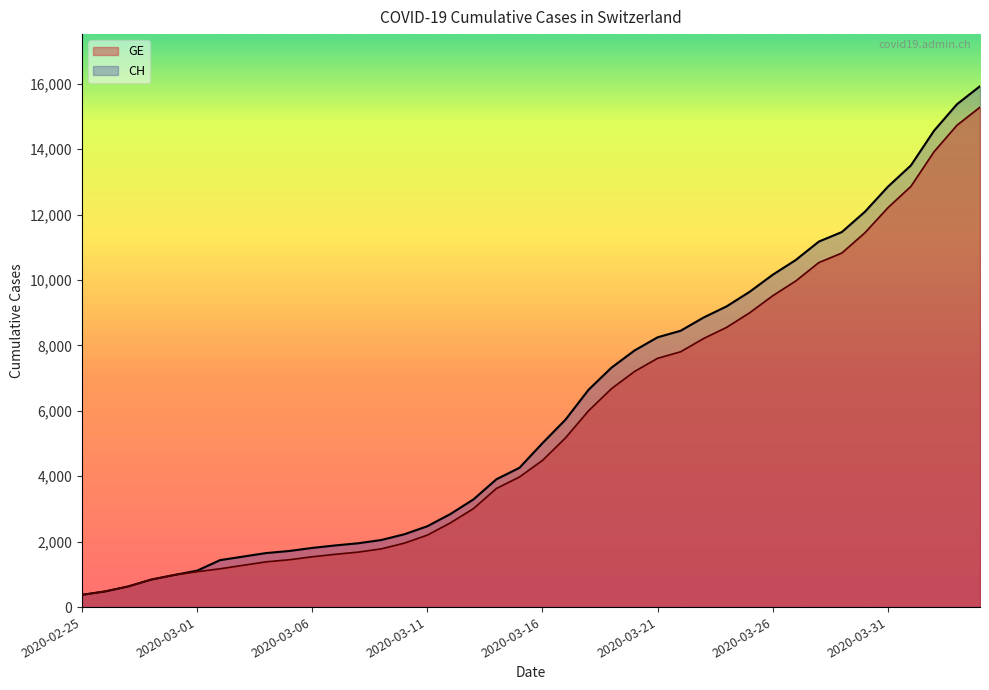

True or false: CH and GE intersect in this chart.

False